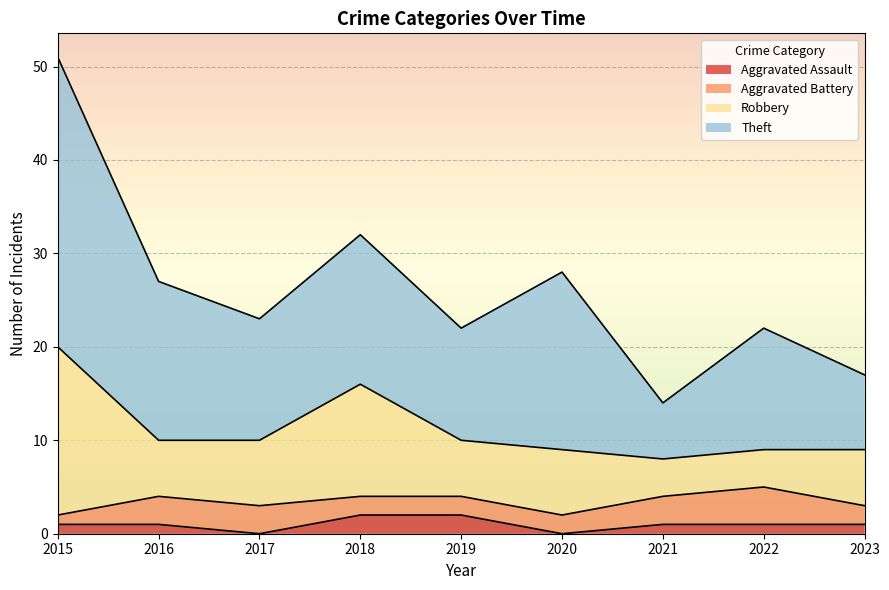

At which label does Aggravated Battery first exceed 2?

2016